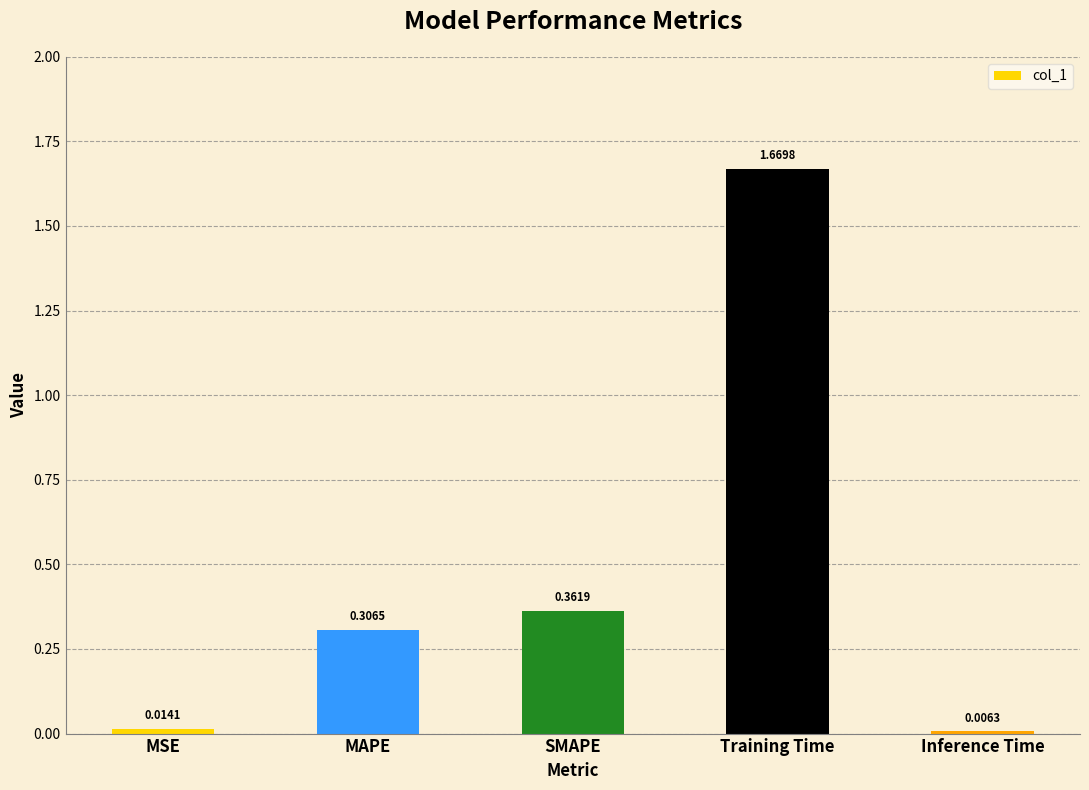

At which label is the value closest to 0?

Inference Time